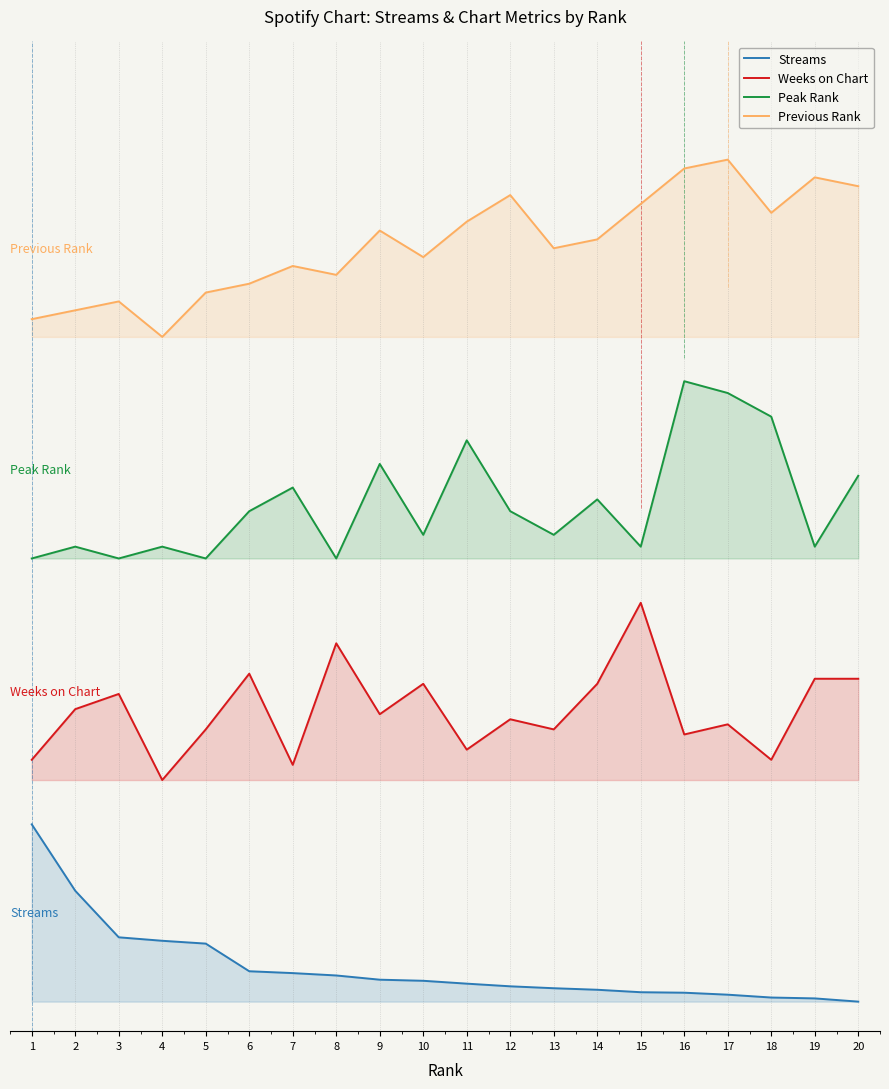

True or false: Peak Rank and Previous Rank intersect in this chart.

False